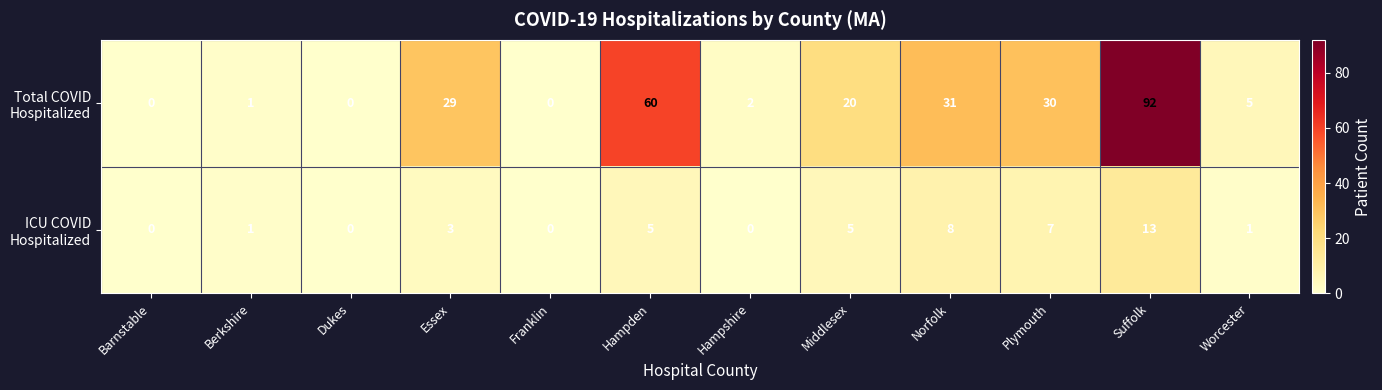

At which category is the sum across all series the highest?

Suffolk